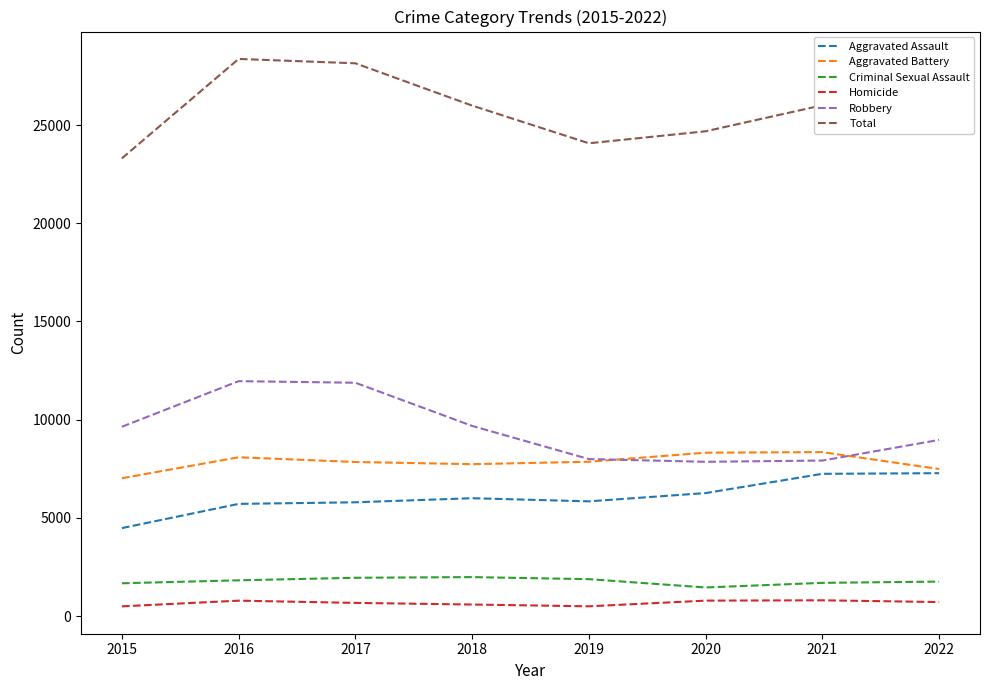

True or false: Aggravated Battery and Total cross at least once.

False